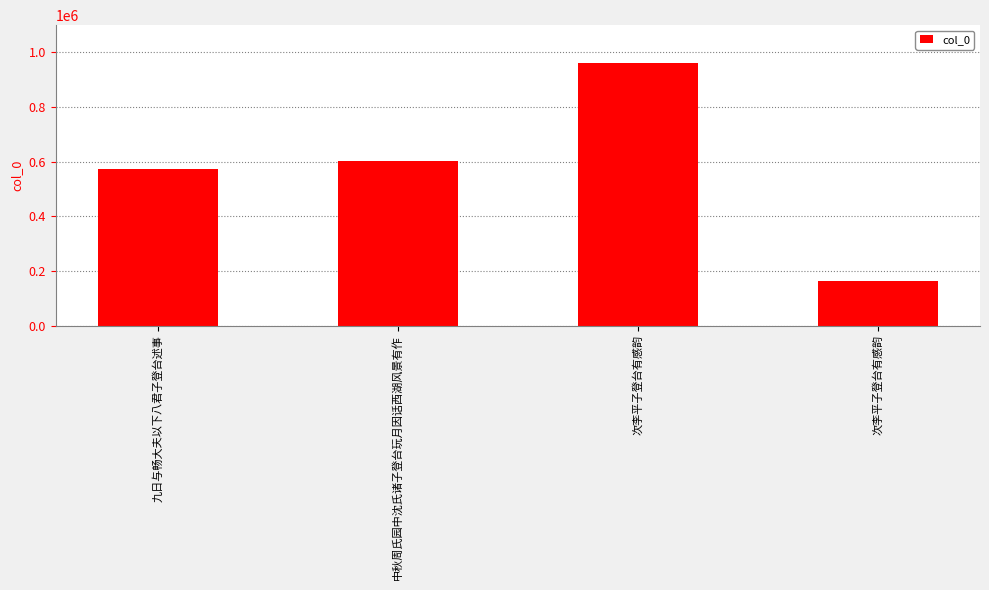

Which category has the highest value across all series?

次李平子登台有感韵